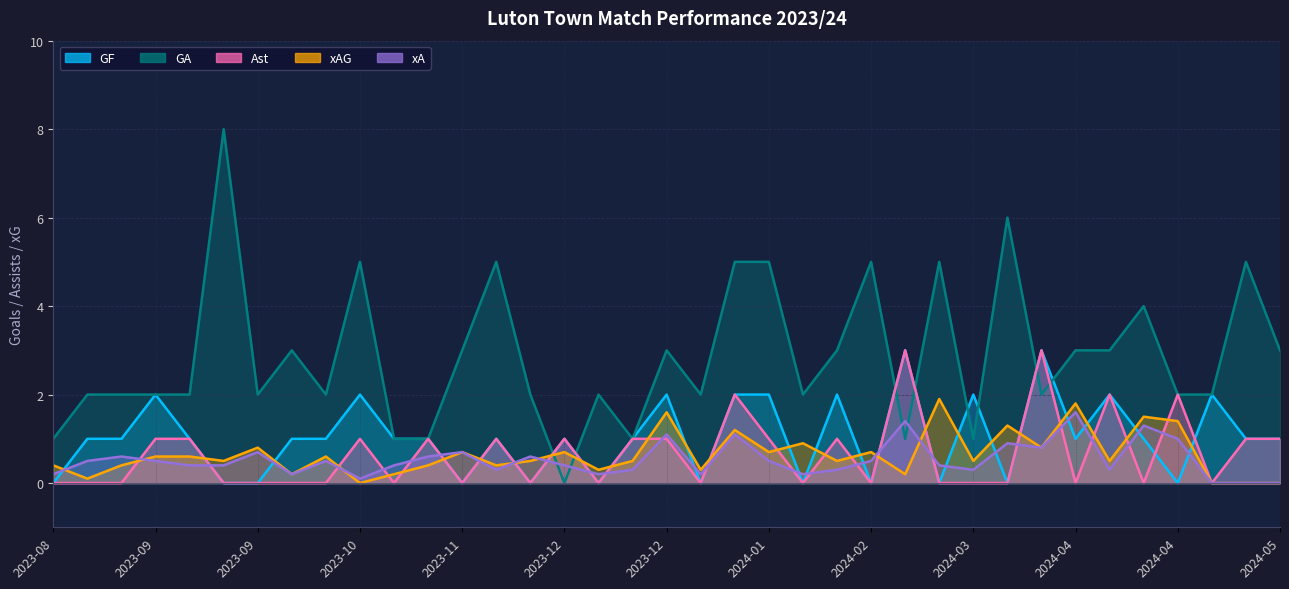

Does the chart have visible grid lines?

Yes